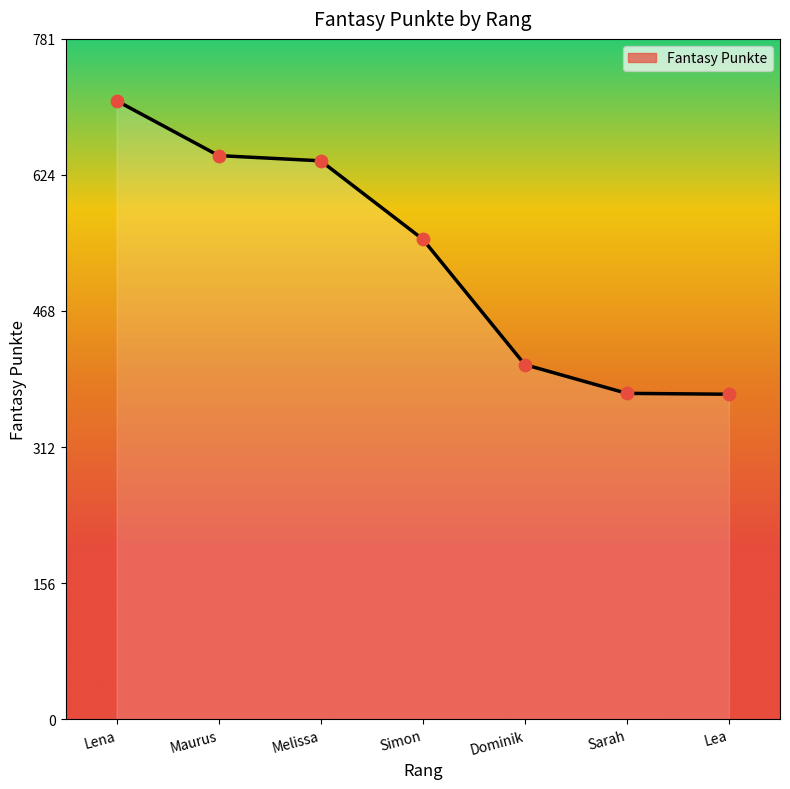

What is the change in value from Simon to Dominik?

-144